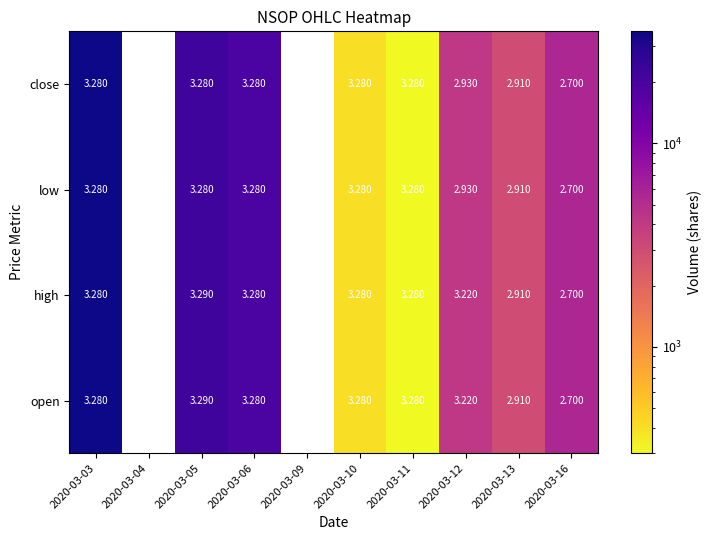

What is the maximum value shown in the chart?

35600.0